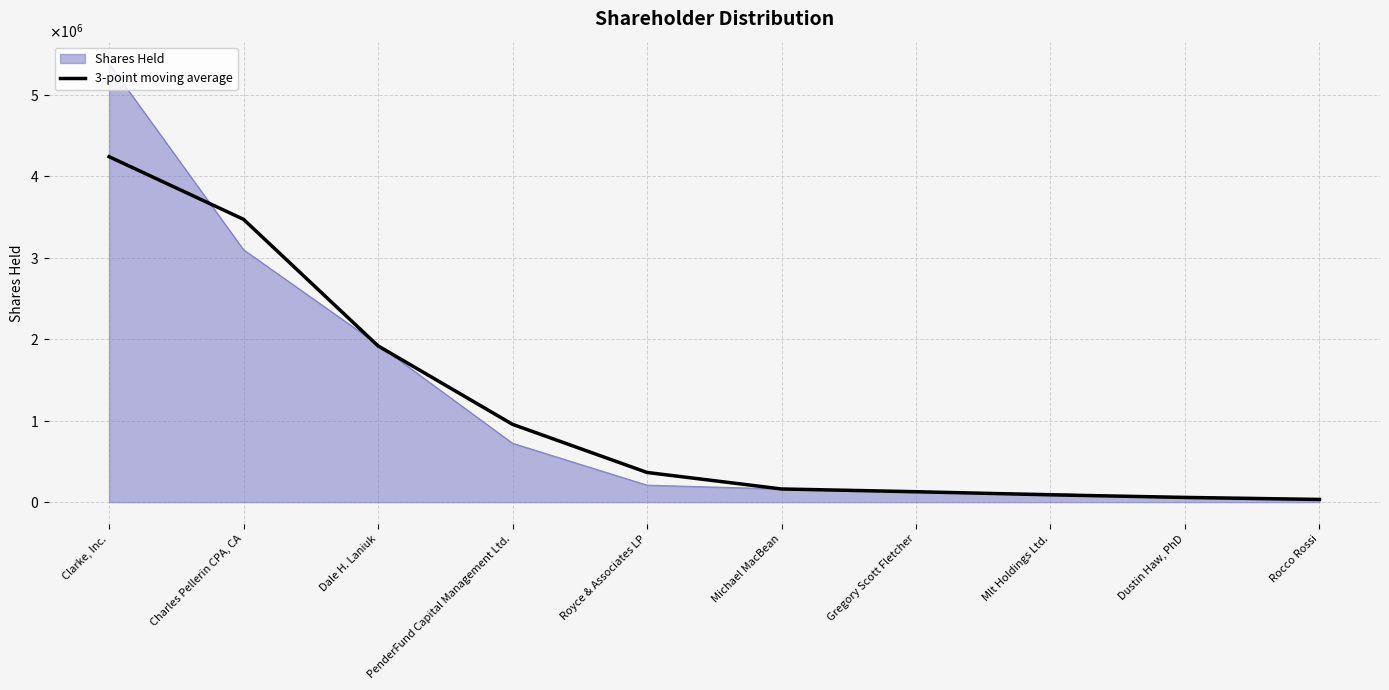

What are all the series names shown in the legend?

Shares Held, 3-point moving average